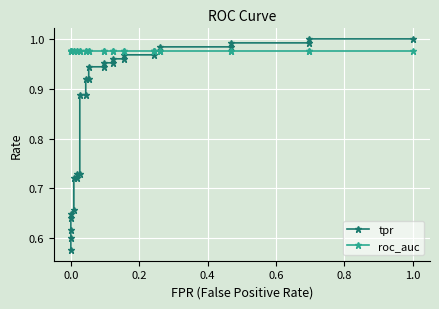

What is the value of the roc_auc point at the 14th from the left?

1.0